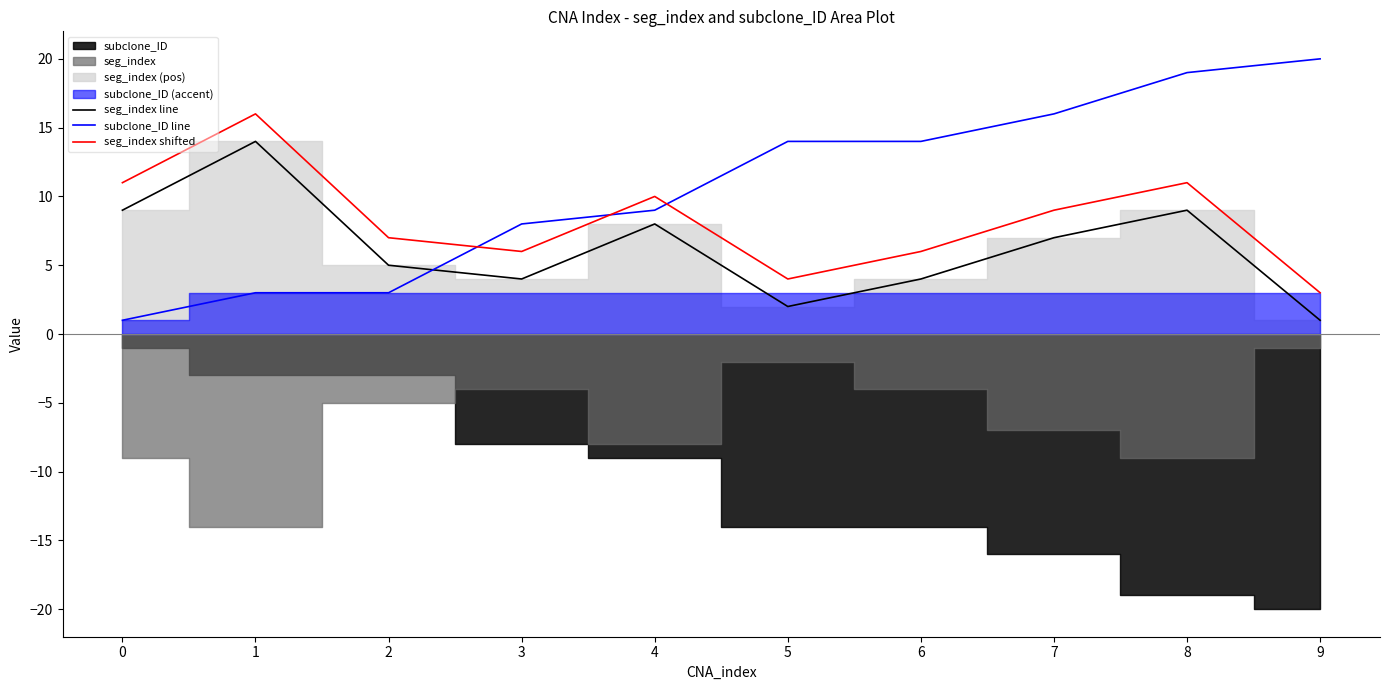

Rank the series at 1 from lowest to highest value.

subclone_ID line, seg_index line, seg_index shifted